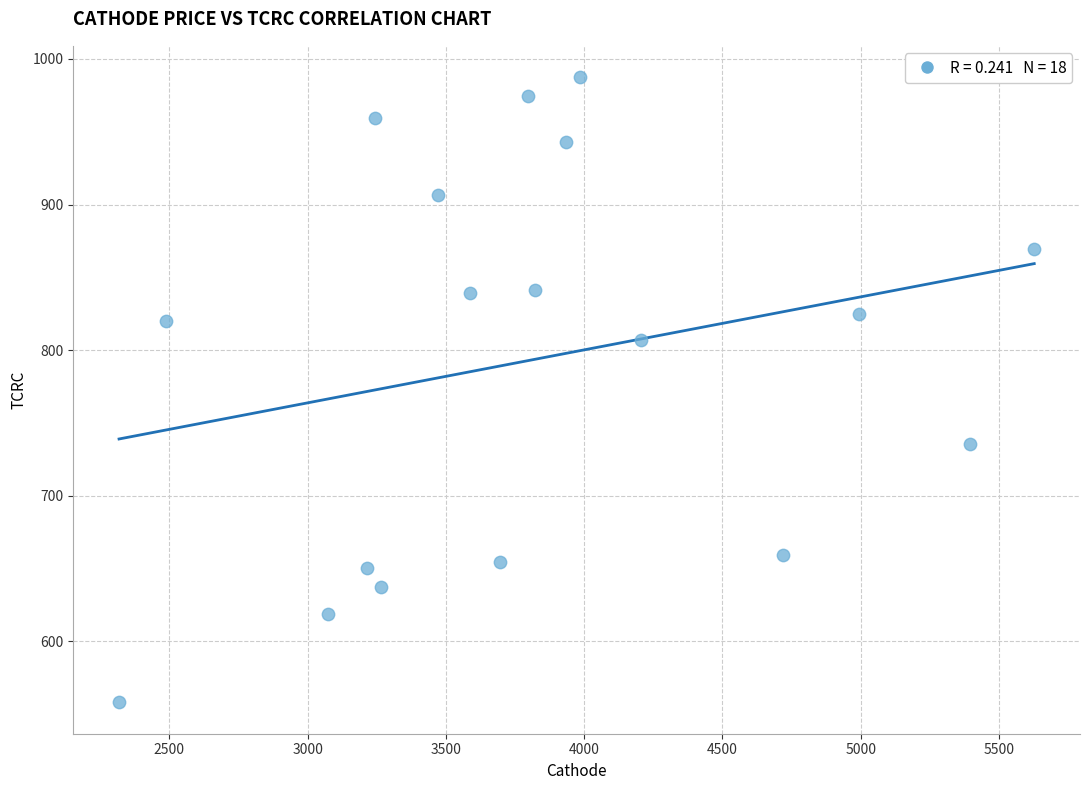

What is the range of Y values (max minus min)?

429.5